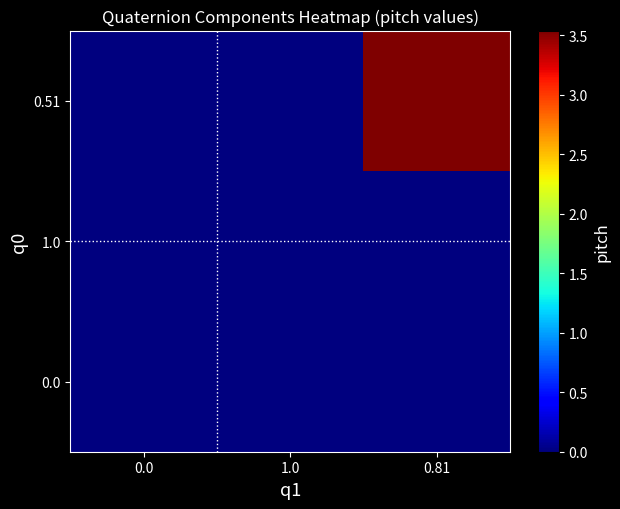

Reading left to right, extract all data points from this chart.

0.0: 0.0=0.0	1.0=0.0	0.81=0.0
1.0: 0.0=0.0	1.0=0.0	0.81=0.0
0.51: 0.0=0.0	1.0=0.0	0.81=3.5